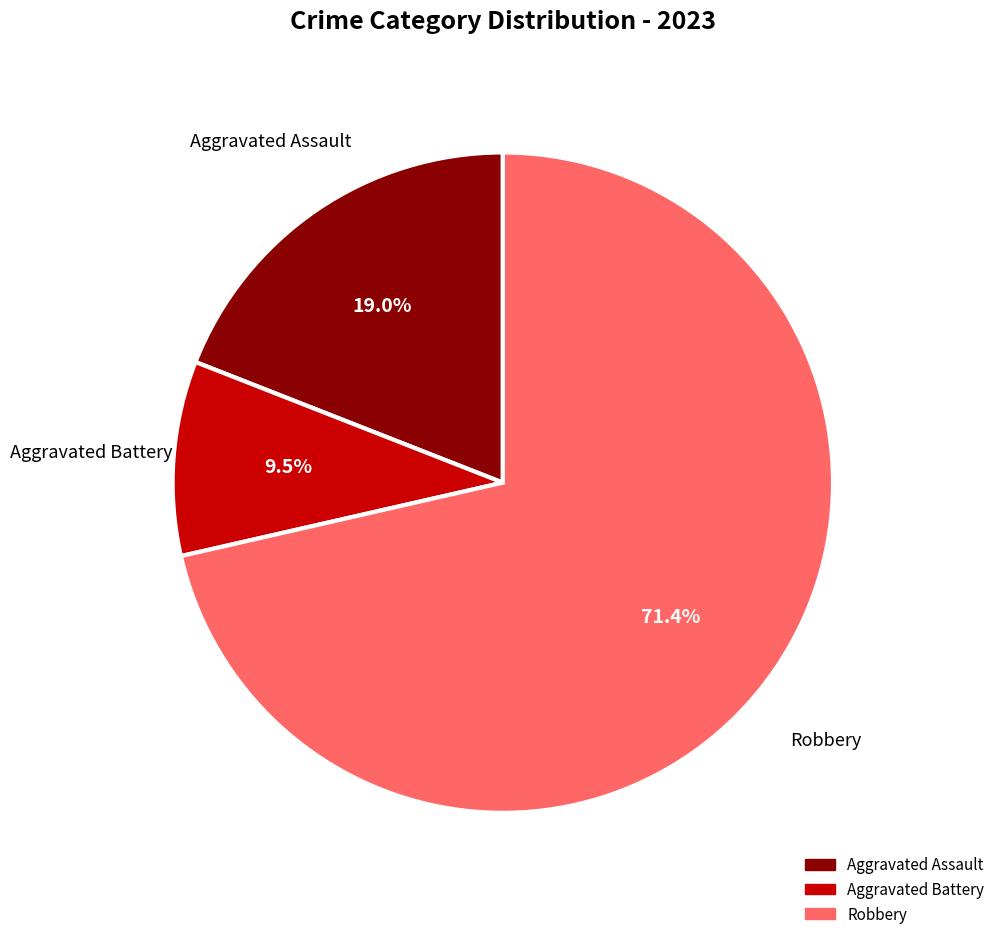

To the nearest percent, what is the difference between the largest and smallest slice percentages?

62%